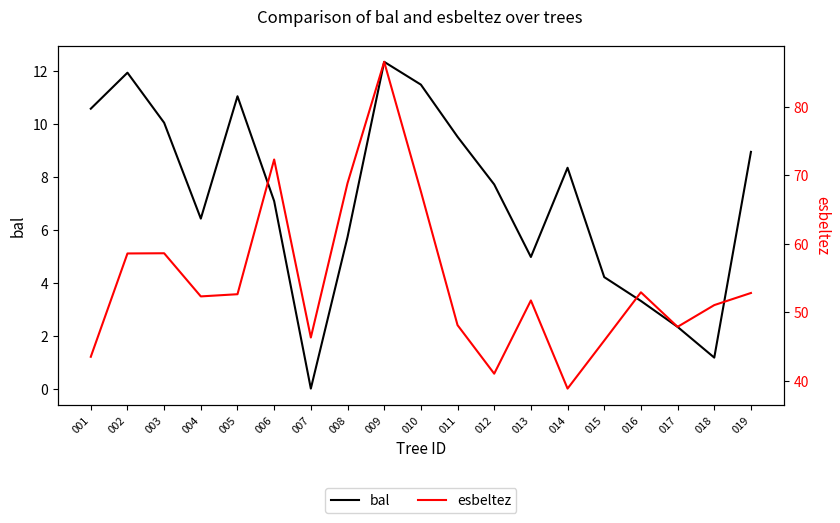

The esbeltez series shows 25.8 at 006. True or false?

False